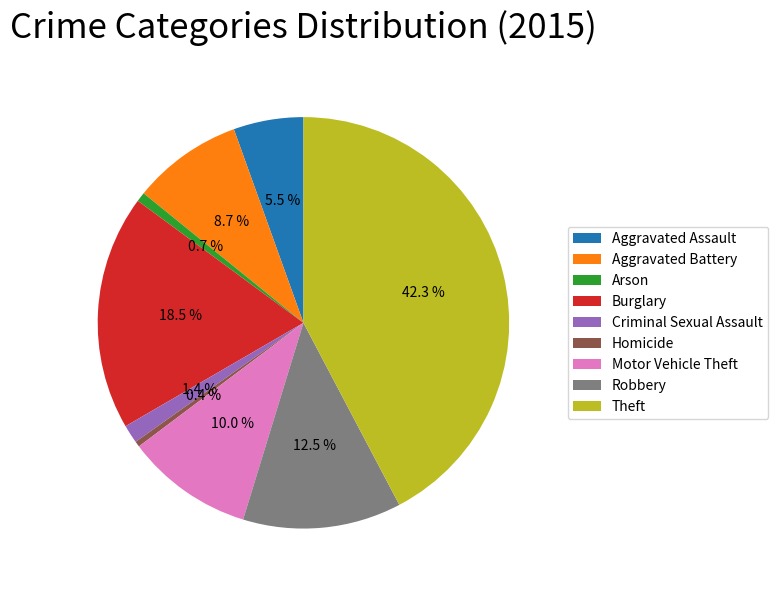

Is there a majority slice in this chart?

No